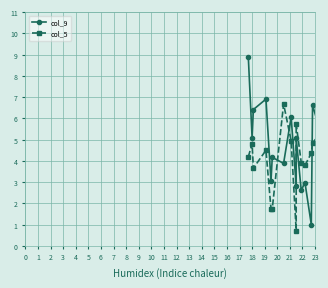

Reading left to right, transcribe all the data shown in this chart.

col_9: 8.9	5.1	6.4	6.9	3.0	4.2	3.9	6.1	2.8	5.1	2.6	3.0	1.0	6.6	4.6	6.6	5.3	5.6	6.9	4.8
col_5: 4.2	4.8	3.7	4.5	1.7	1.7	6.7	4.9	0.7	5.7	3.9	3.8	4.4	4.9	5.5	0.5	6.5	7.5	4.6	3.5